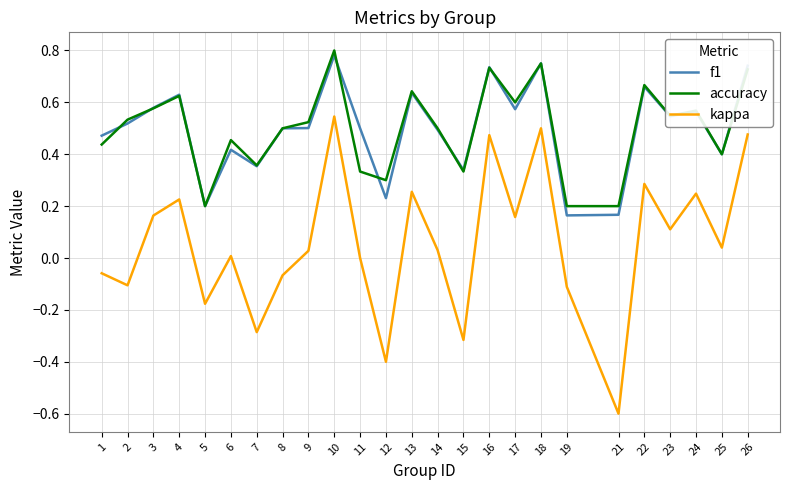

What is the minimum value shown in the chart?

-0.6